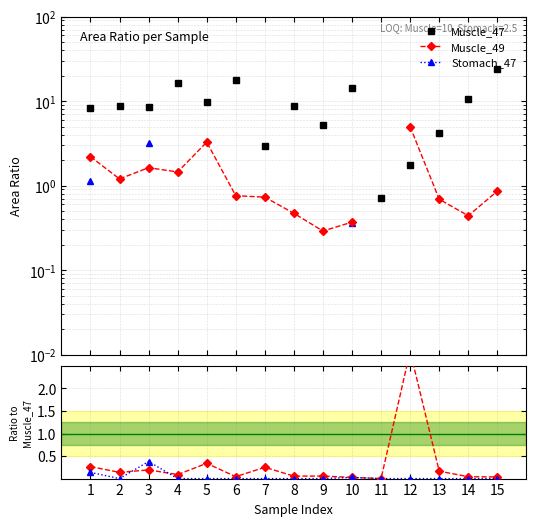

True or false: Muscle_49 and Muscle_47 cross at least once.

True